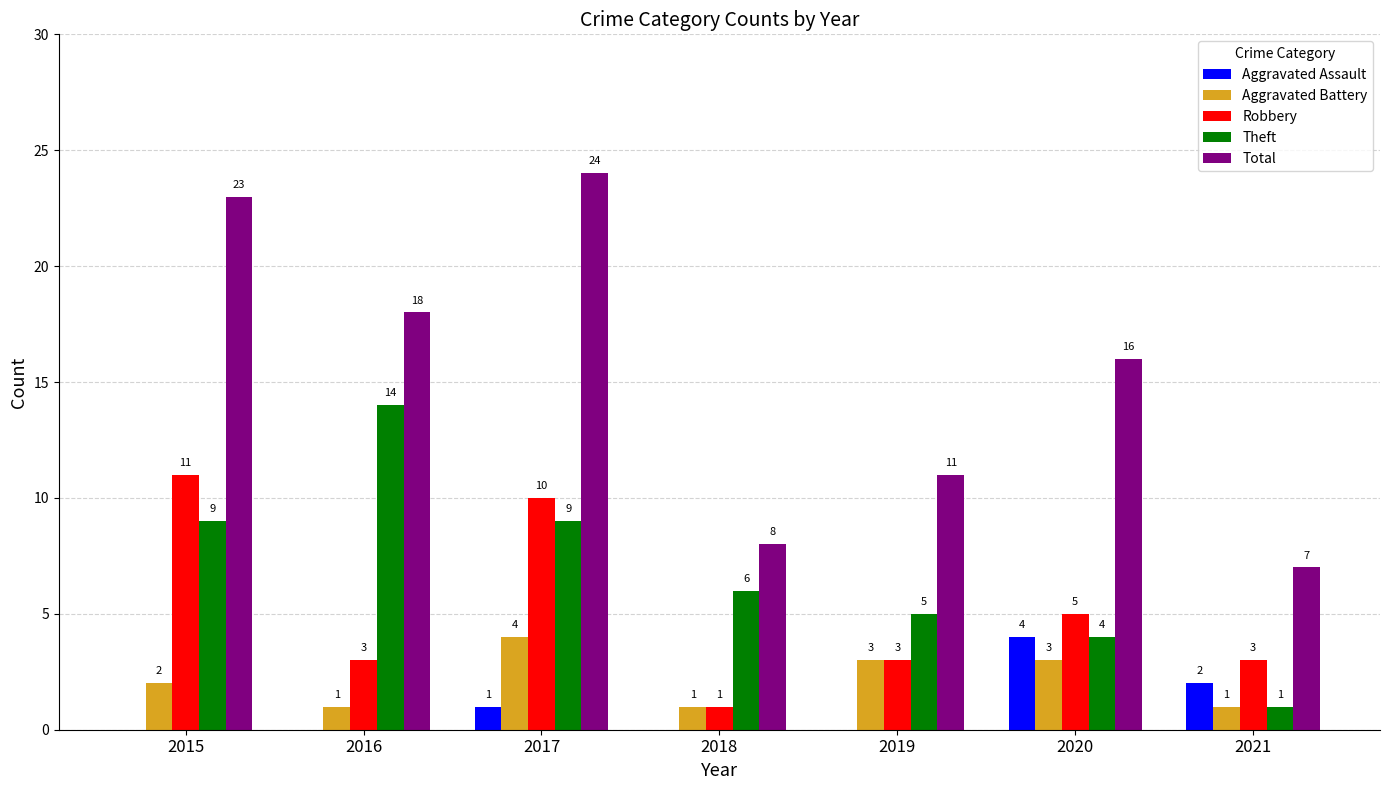

What is the total value across all series at 2020?

32